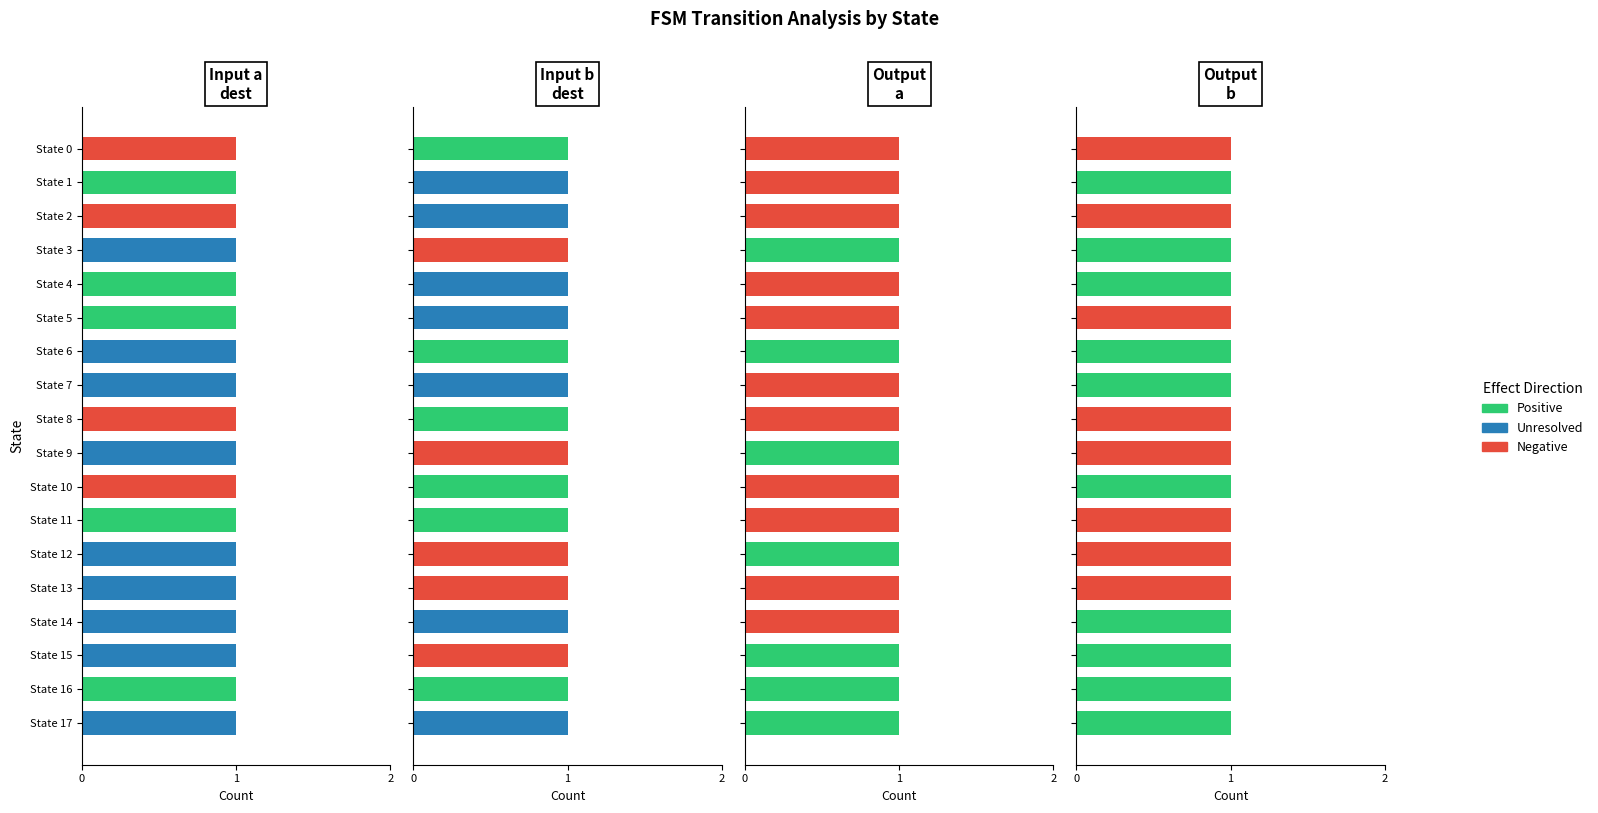

At how many categories does at least one series exceed 0?

18